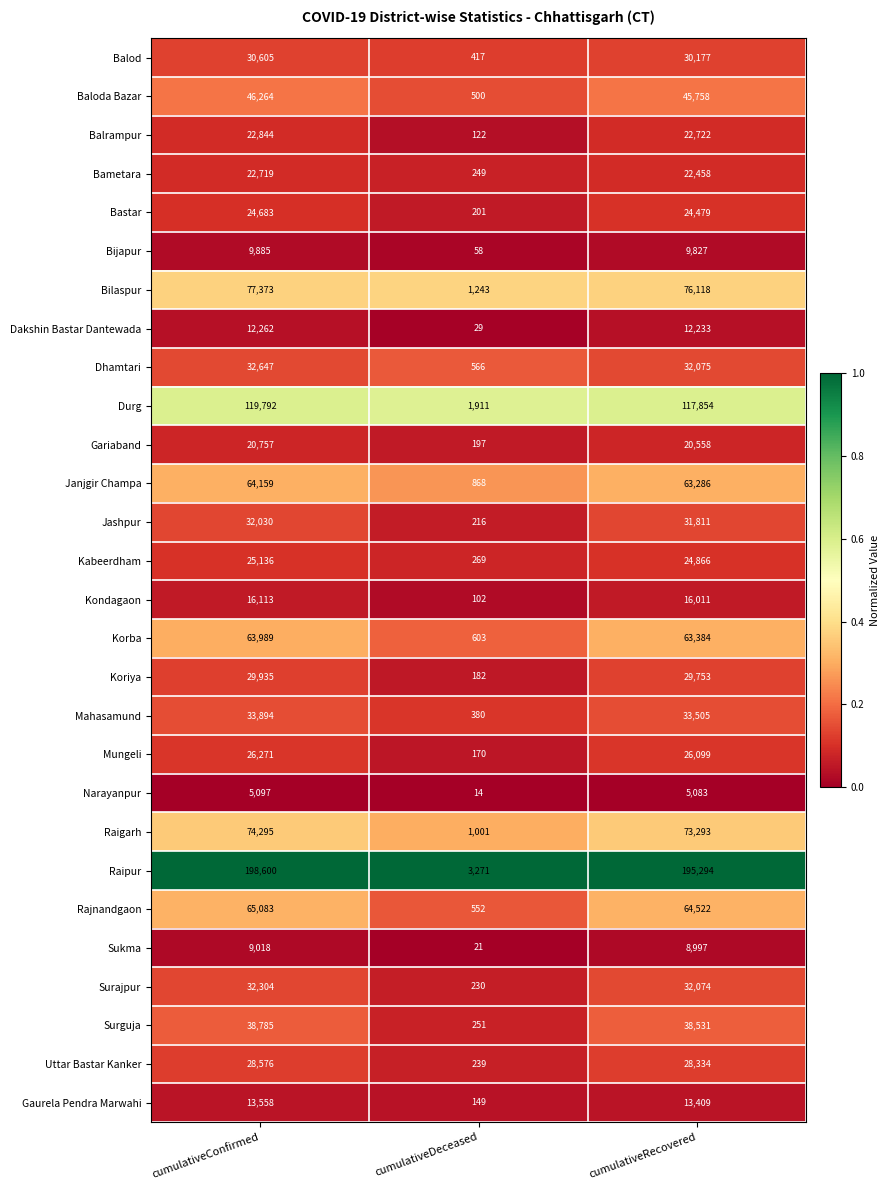

How many series are shown in this chart?

28